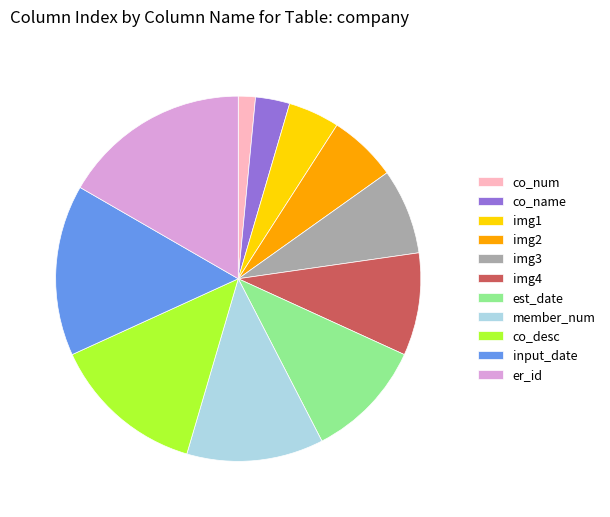

Do img1 and member_num together represent more than half of the pie?

No